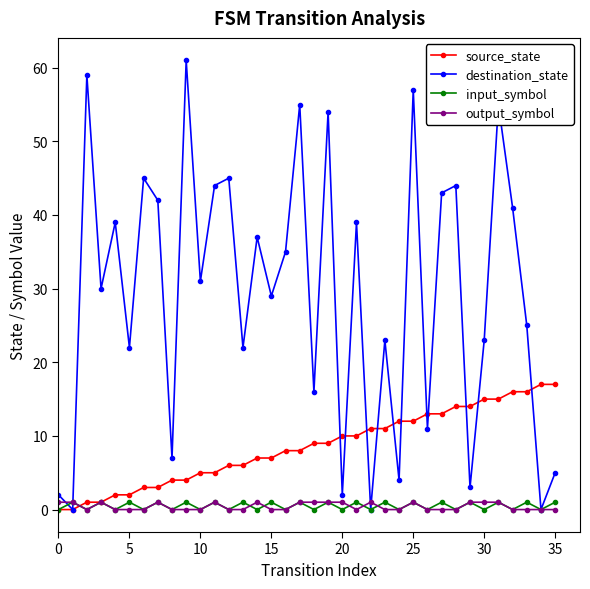

Which series has the largest range (max minus min)?

destination_state